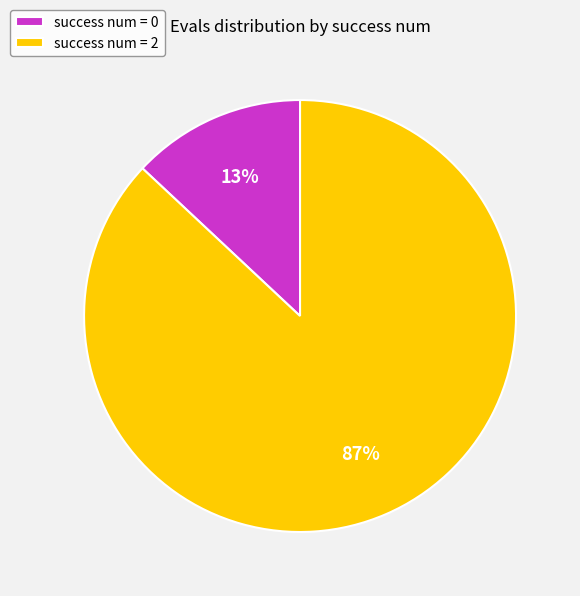

To the nearest percent, what is the difference between the largest and smallest slice percentages?

74%